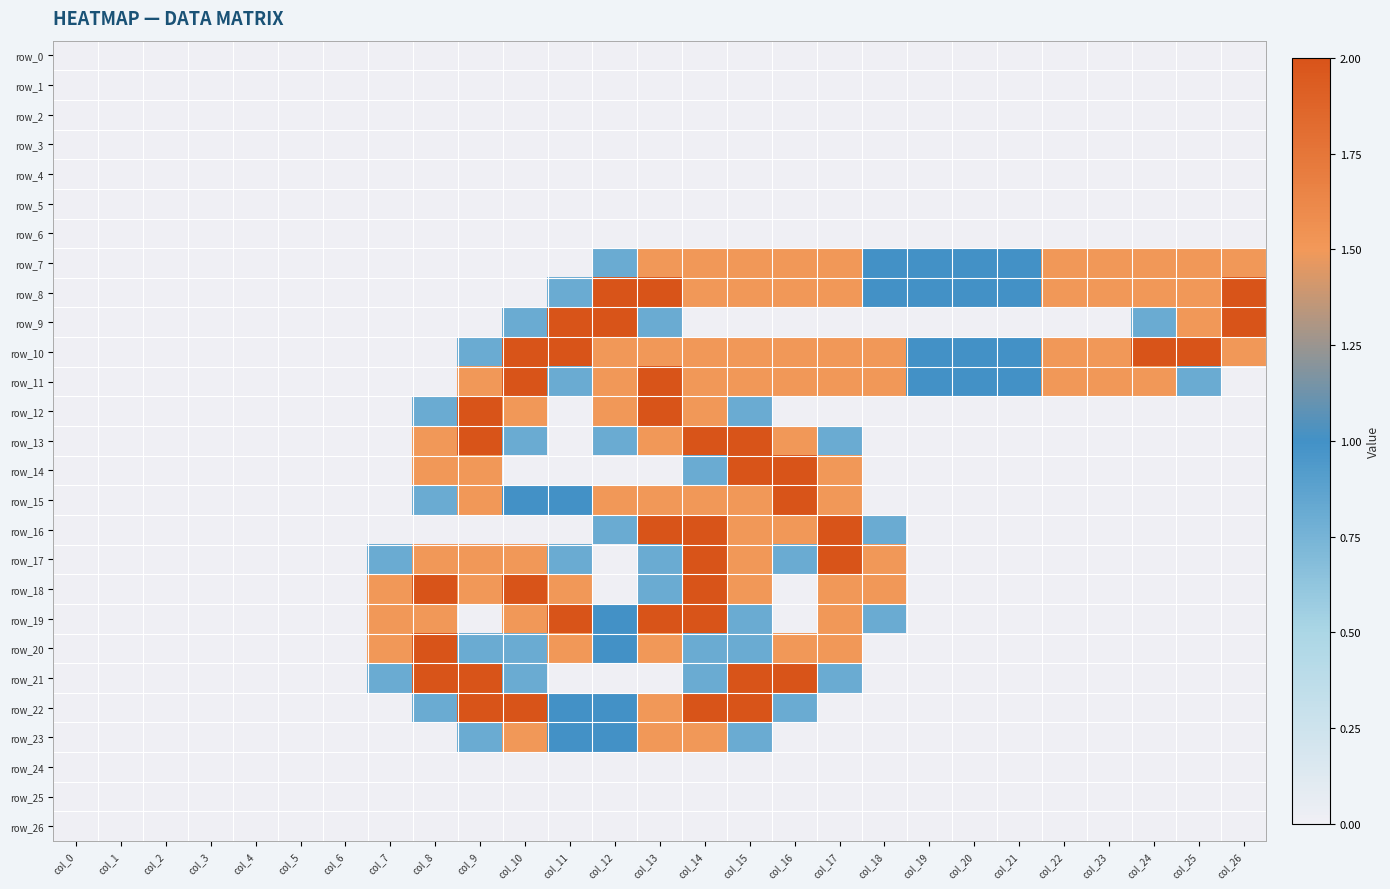

What is the difference between the second highest and second lowest values in the row_9 series?

2.0